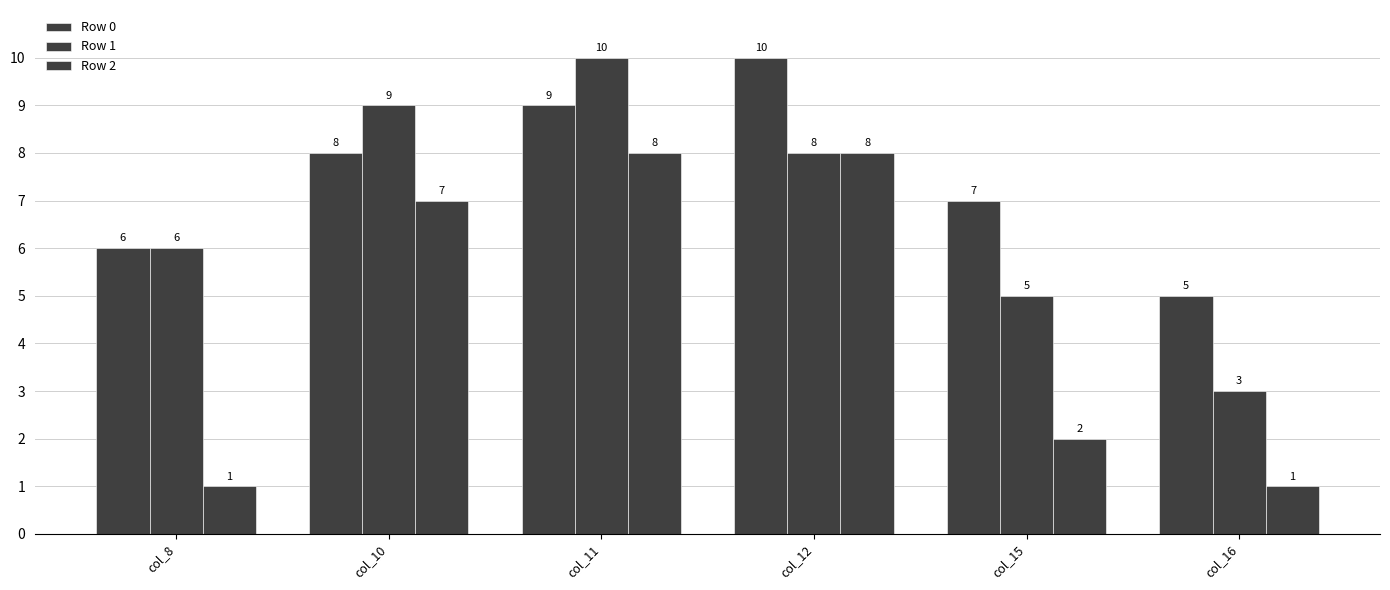

Where is Row 2 nearest to the value 4?

col_15